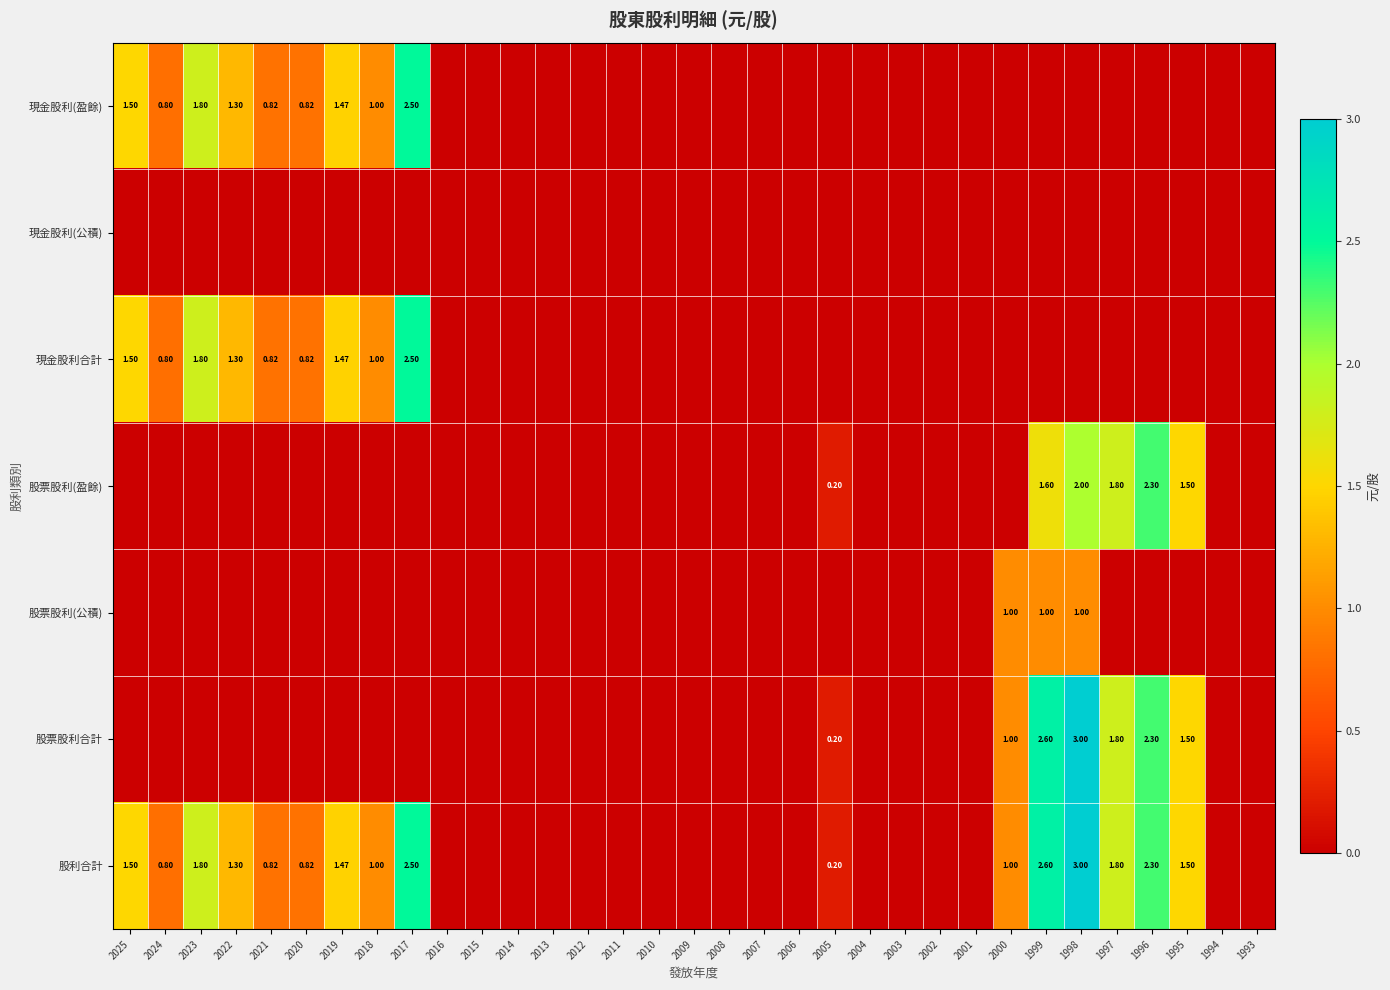

True or false: 現金股利(盈餘) has a value of 1.5 at 2025.

True